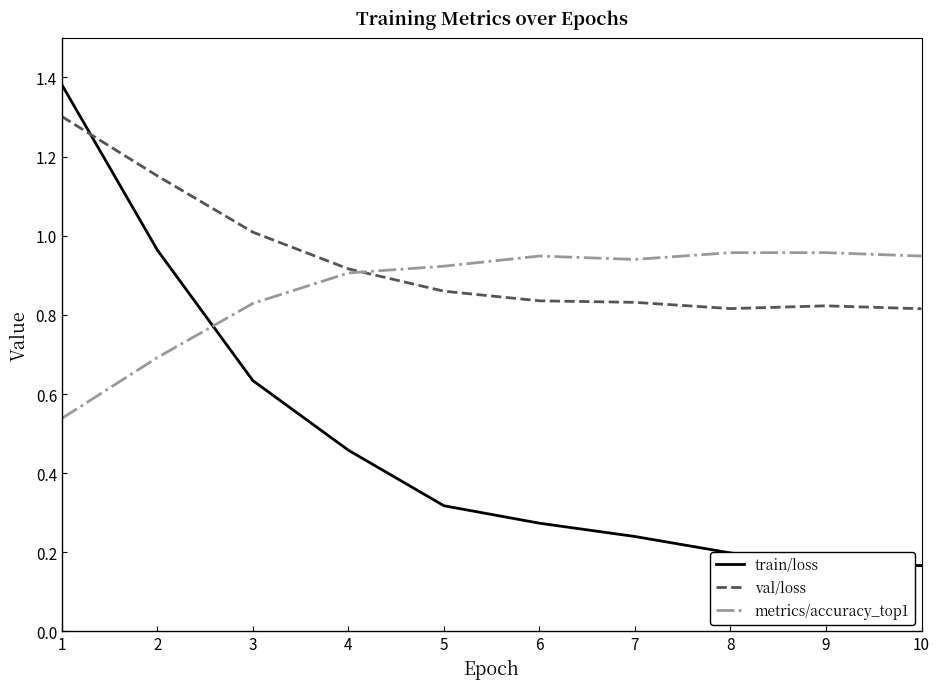

At which category is the sum across all series the highest?

1